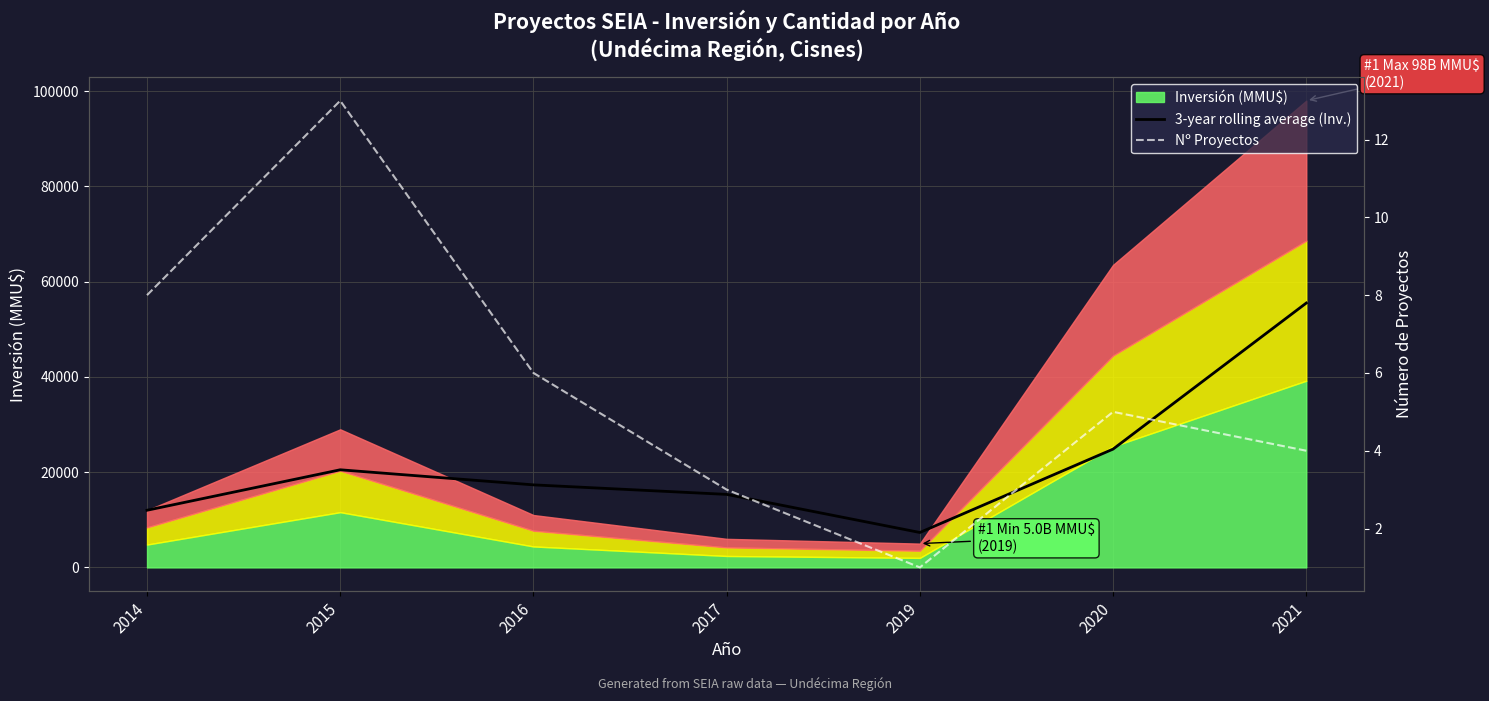

What is the sum of the Nº Proyectos values at 2019 and 2017?

4.0